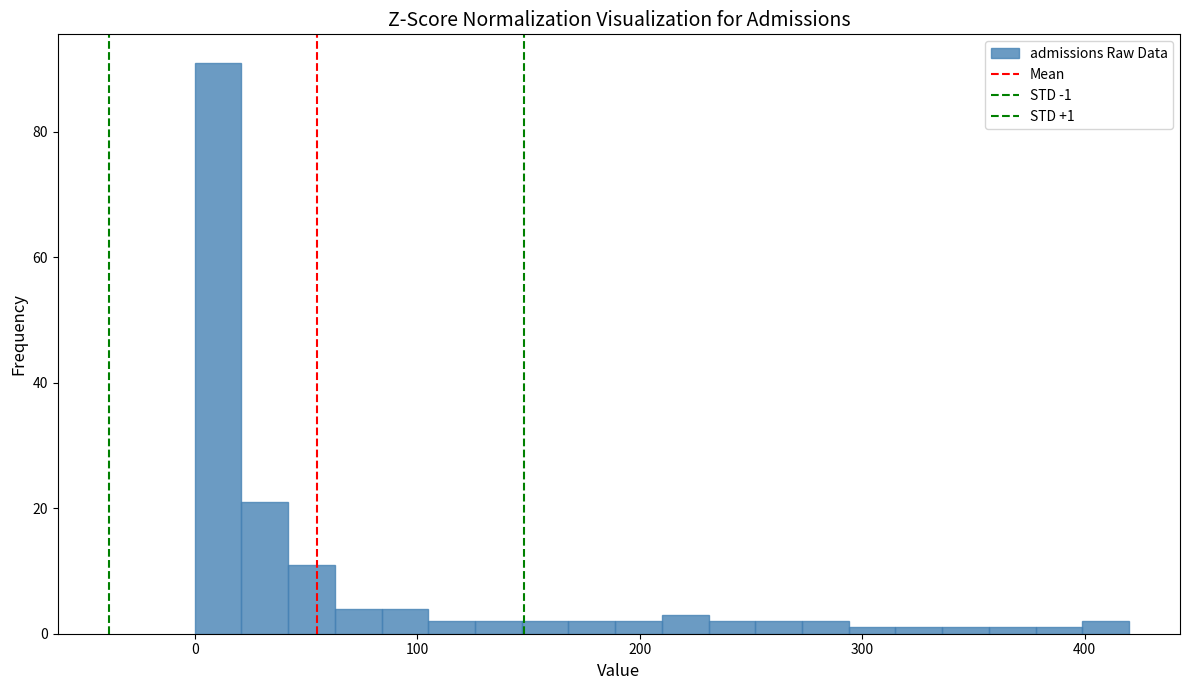

Read against the x-axis, roughly where is the centre of the tallest bar?

10